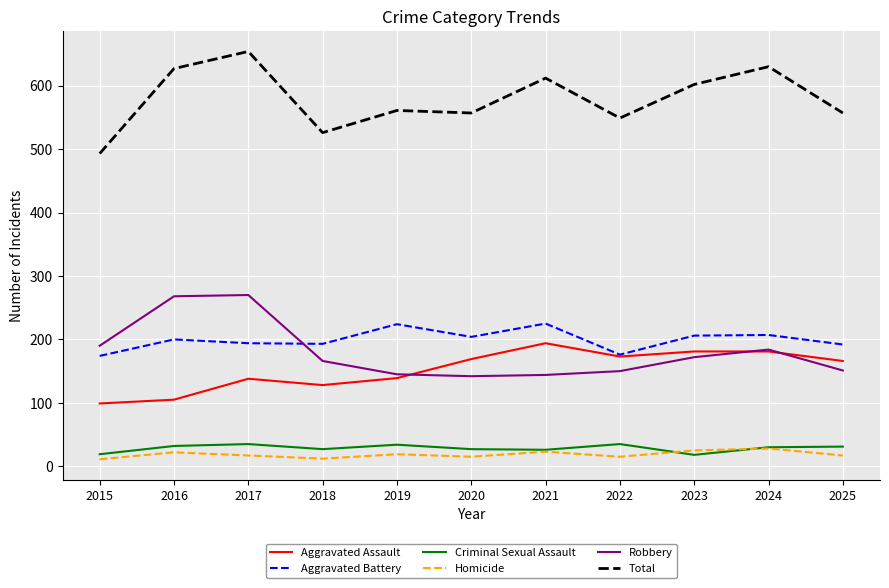

How many interior local valleys does the Aggravated Assault series have?

2